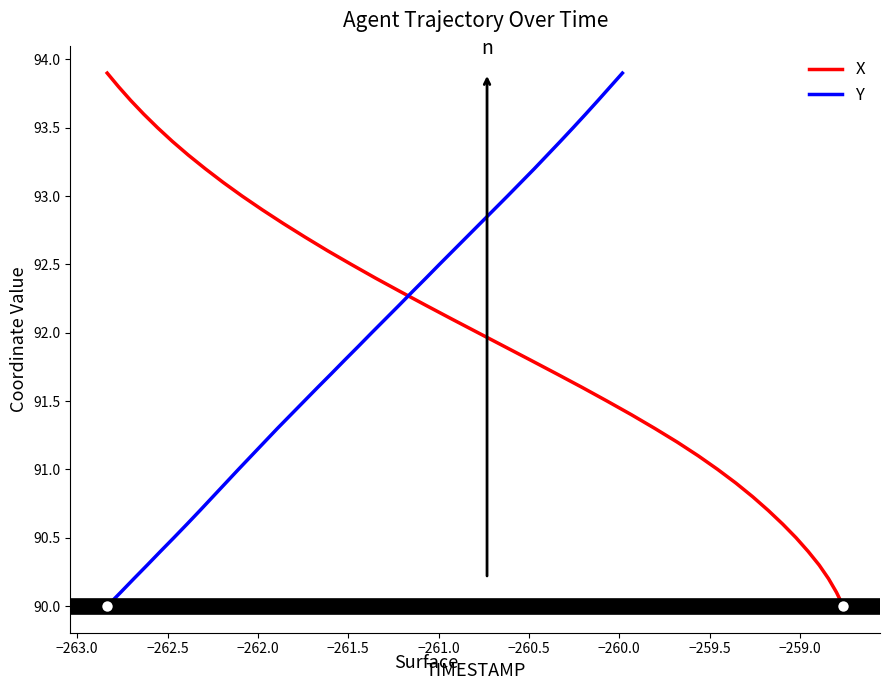

Which series has the largest total across all categories?

X